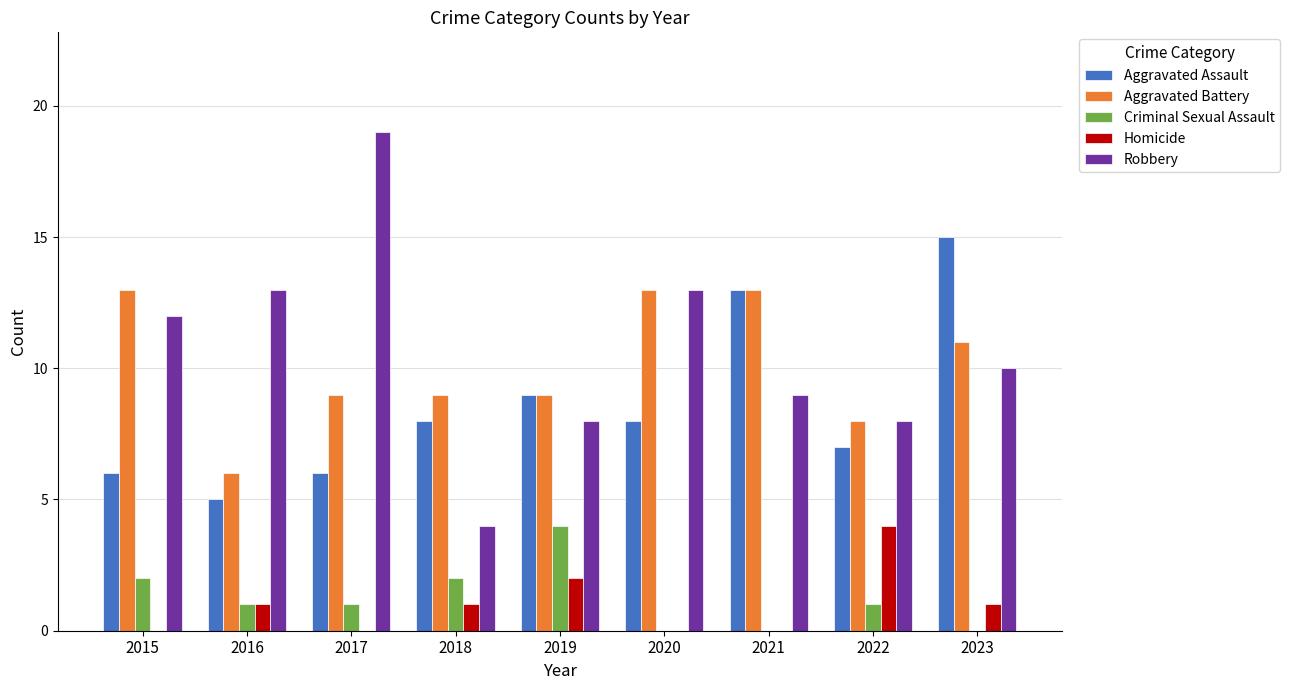

True or false: Aggravated Assault has a value of 13 at 2021.

True